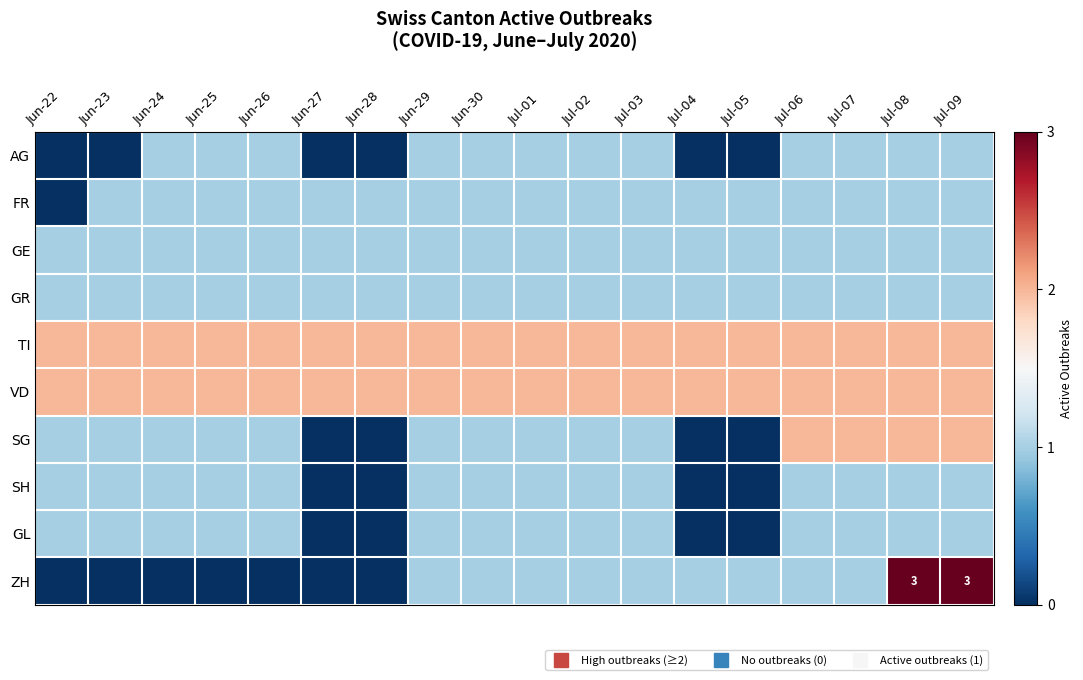

Between Jun-30 and Jul-05, which is larger?

Jun-30